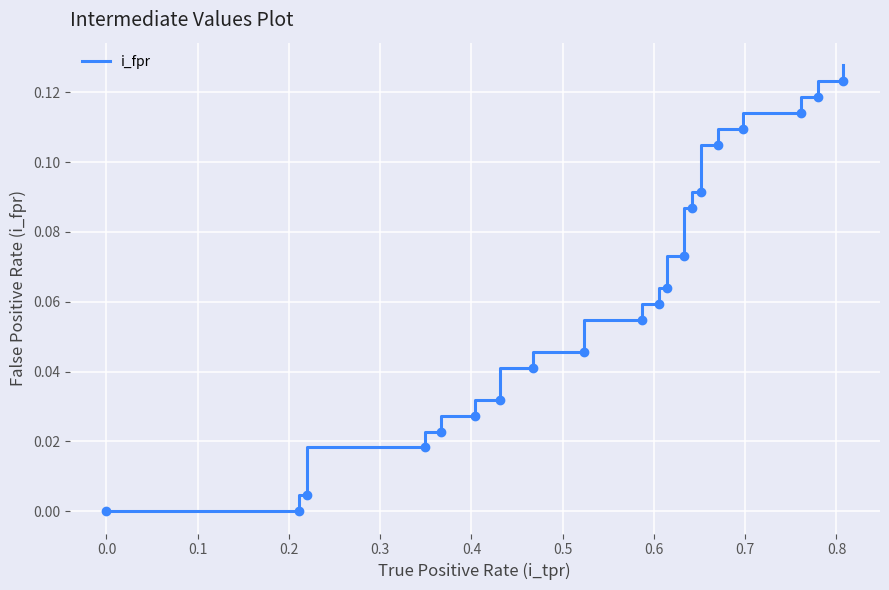

The chart shows a value of 0.1 at 35. True or false?

False